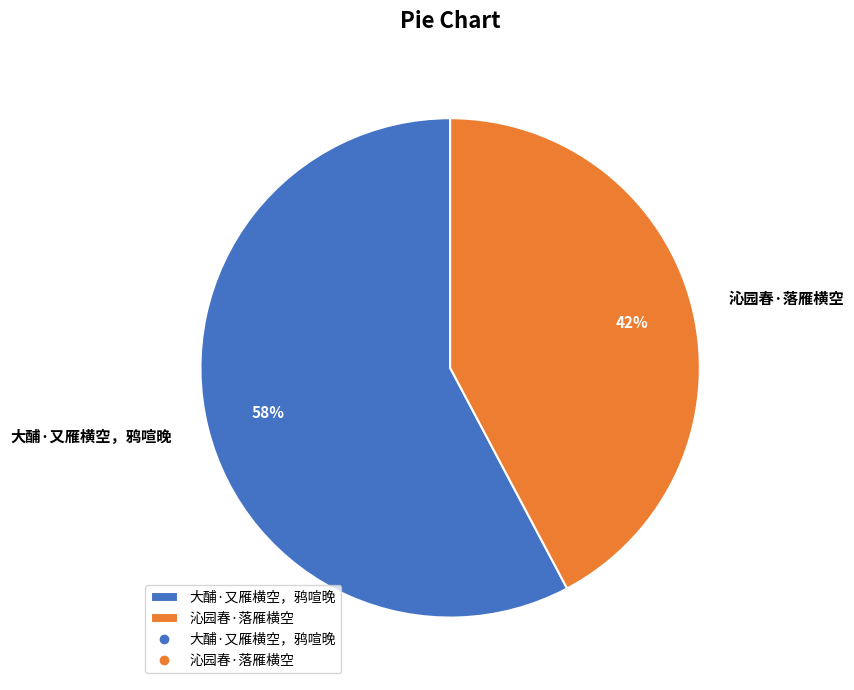

Do 沁园春·落雁横空 and 大酺·又雁横空，鸦喧晚 together represent more than half of the pie?

Yes